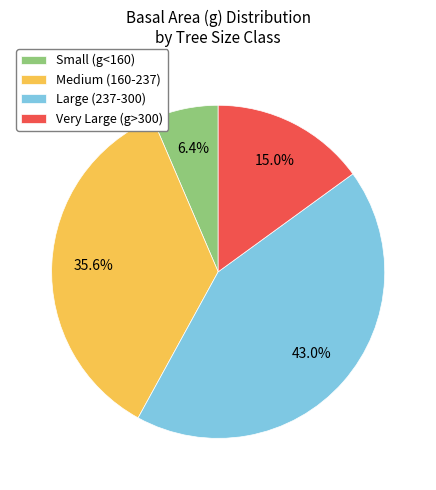

Which has a higher value, Medium (160-237) or Very Large (g>300)?

Medium (160-237)